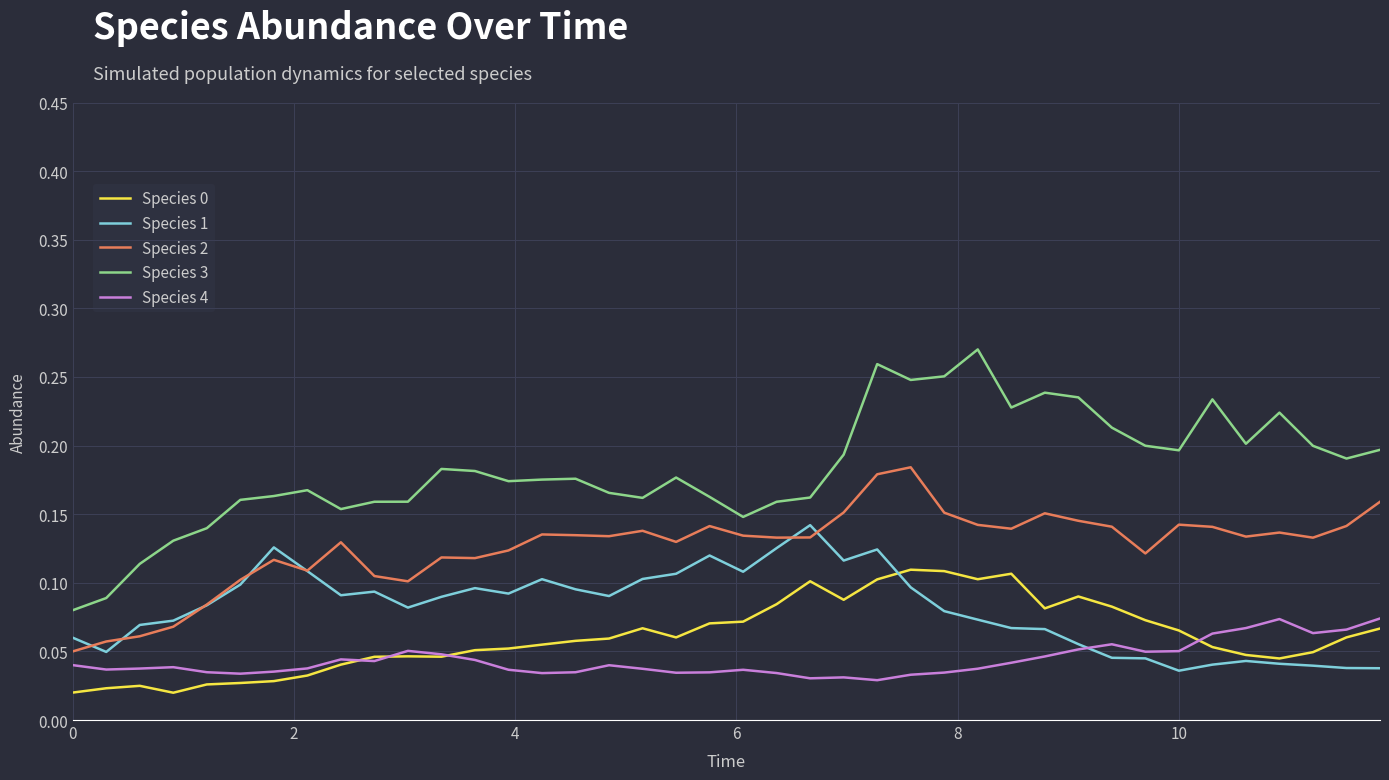

Which series has the largest total across all categories?

Species 3